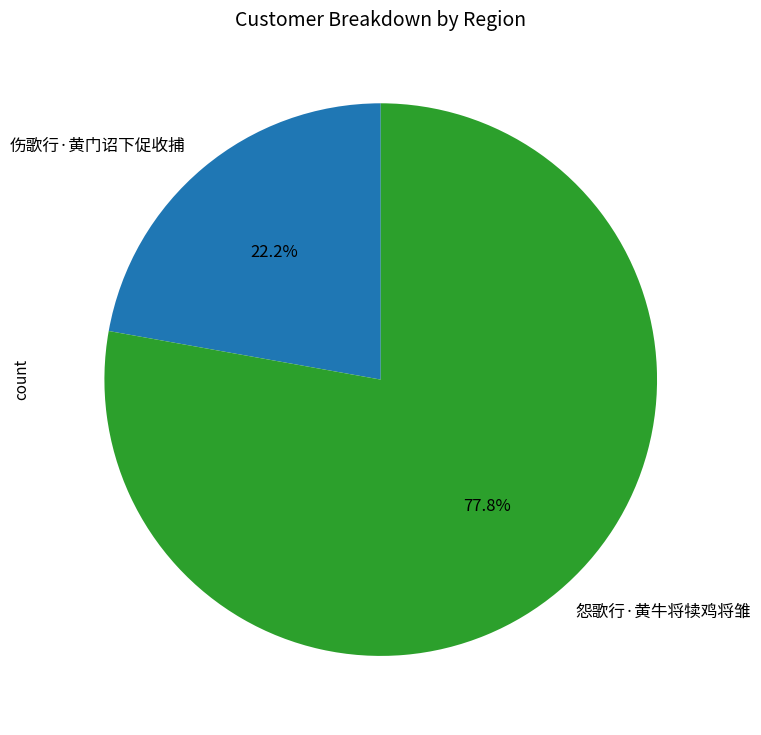

Rank the categories by value from lowest to highest.

伤歌行·黄门诏下促收捕, 怨歌行·黄牛将犊鸡将雏